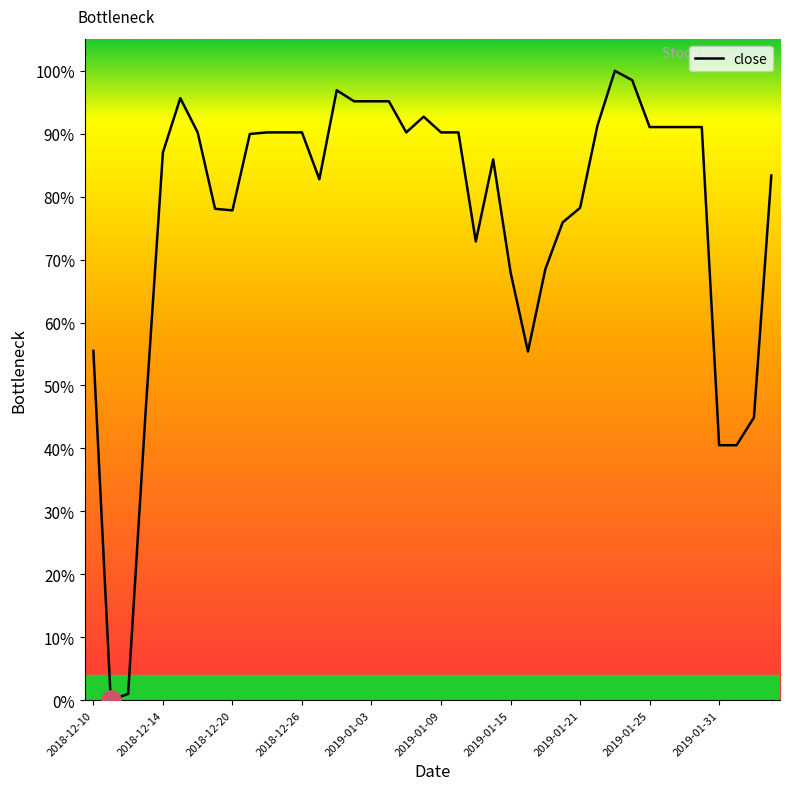

Does the chart have visible grid lines?

No